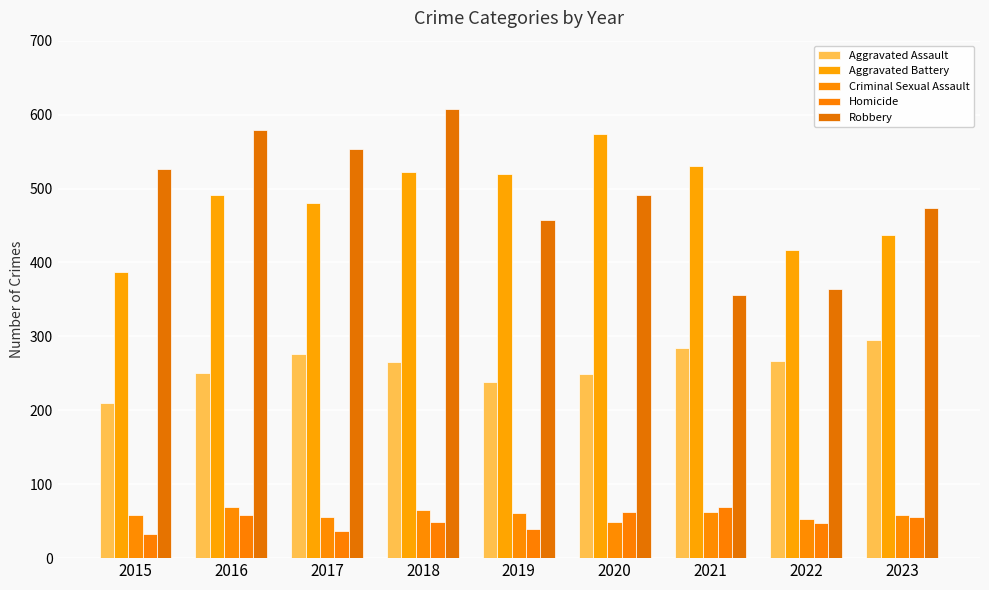

At which category is the sum across all series the highest?

2018